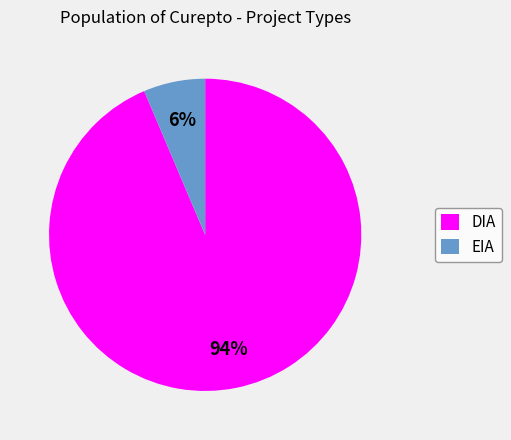

Which has a higher value, DIA or EIA?

DIA